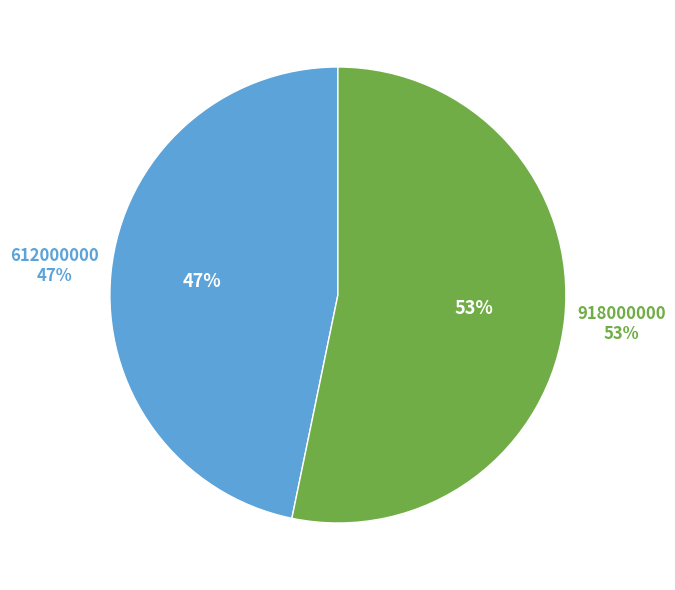

Does 612000000 account for over 50% of the chart?

No